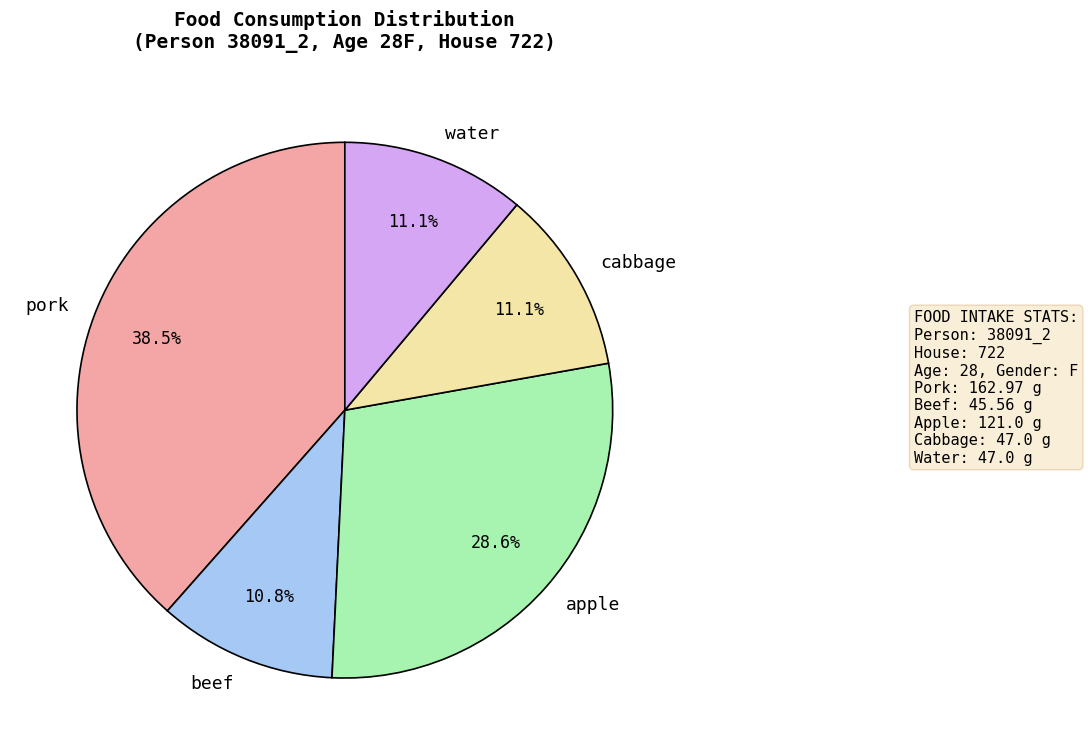

Which has a higher value, beef or pork?

pork